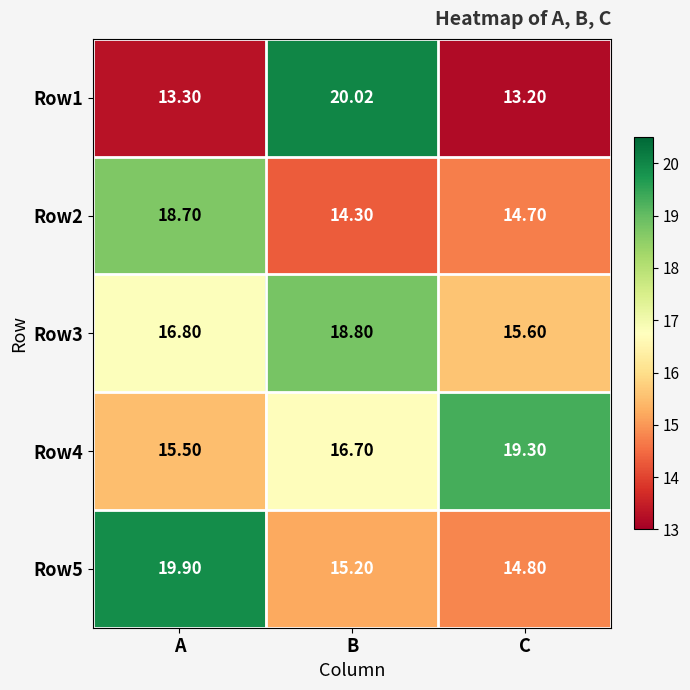

At which category does the chart reach its peak across all series?

B